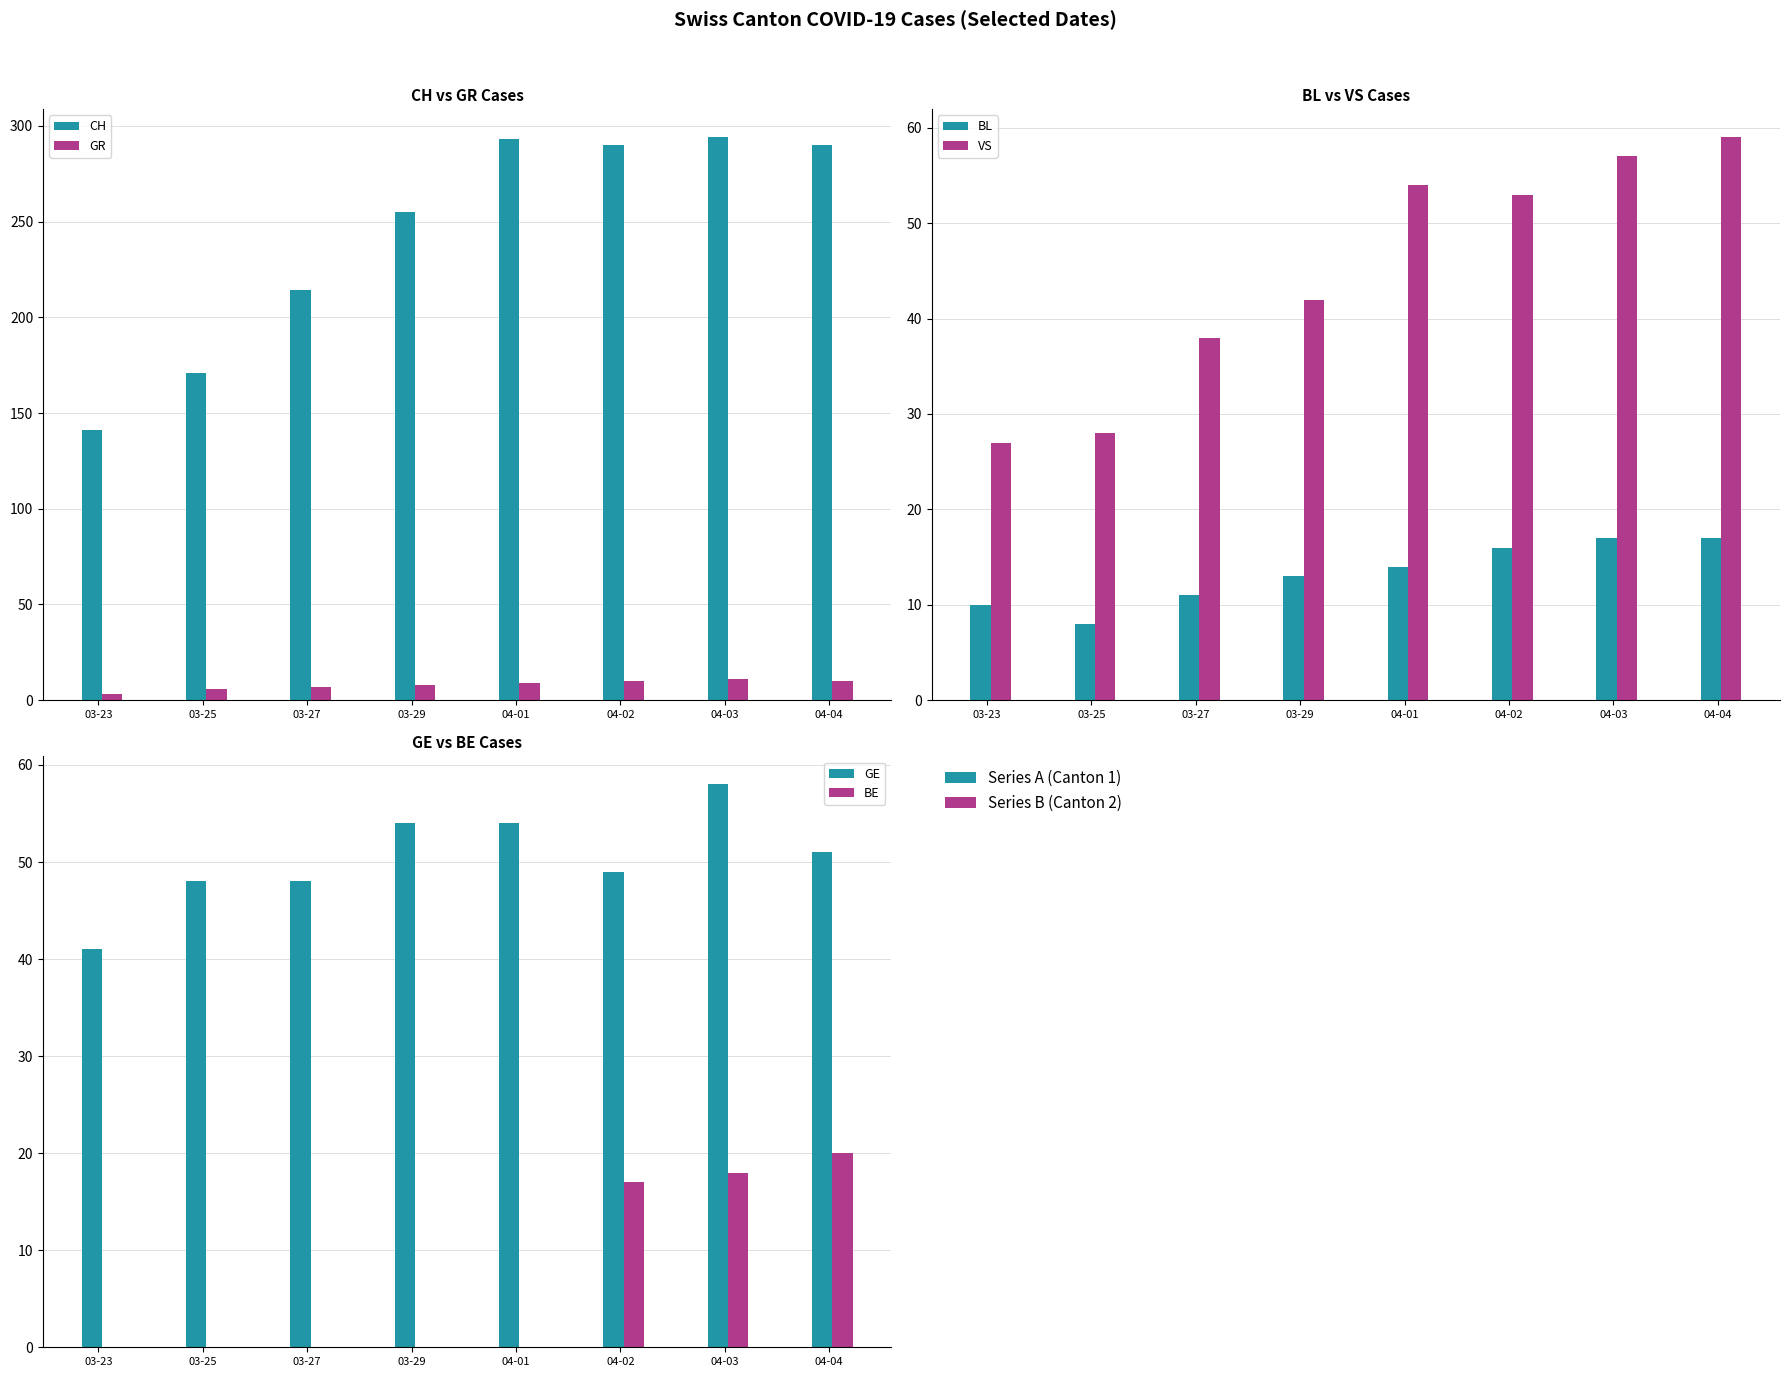

What position from the right is 03-23?

8